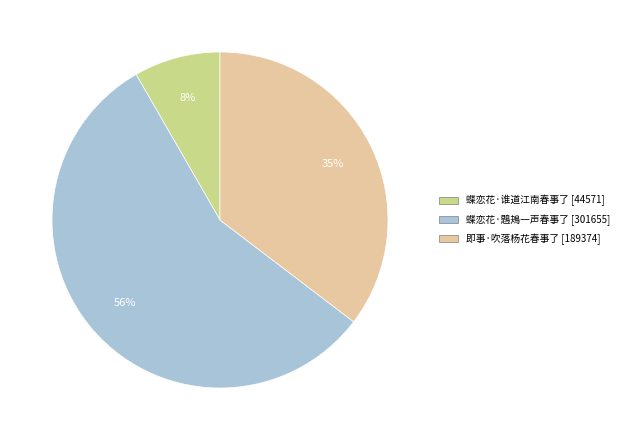

Which category has the smallest portion of the pie?

蝶恋花·谁道江南春事了